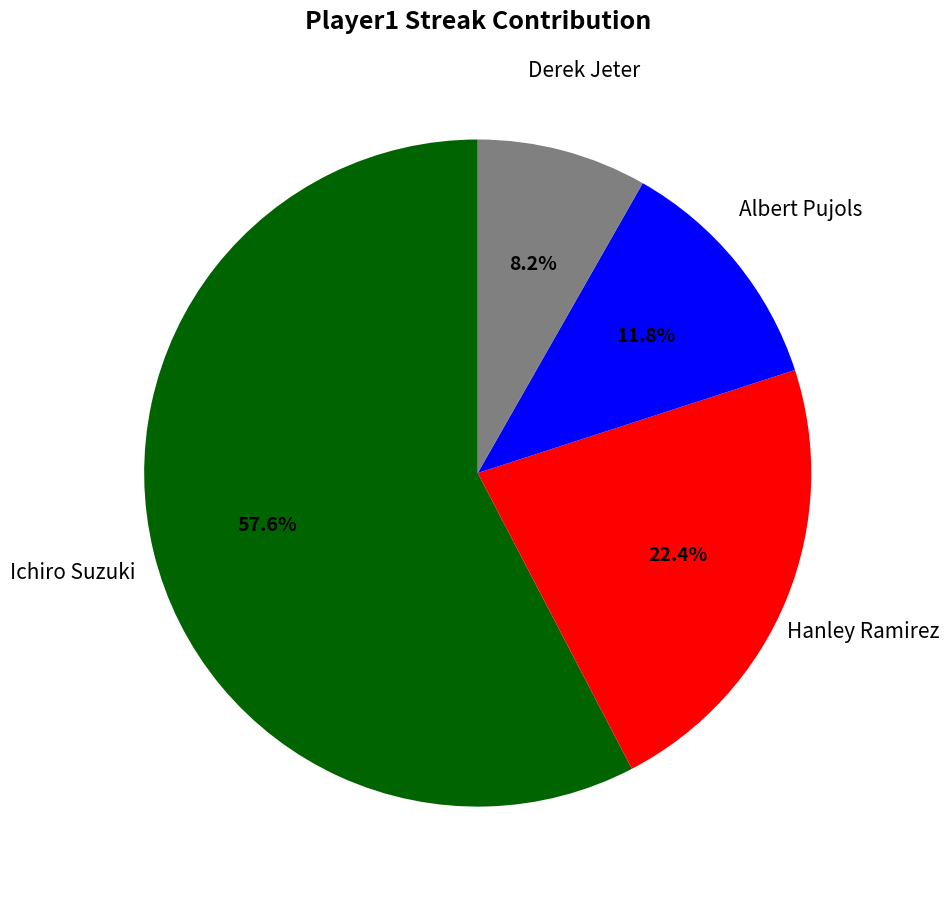

True or false: Ichiro Suzuki accounts for 58% of the total.

True